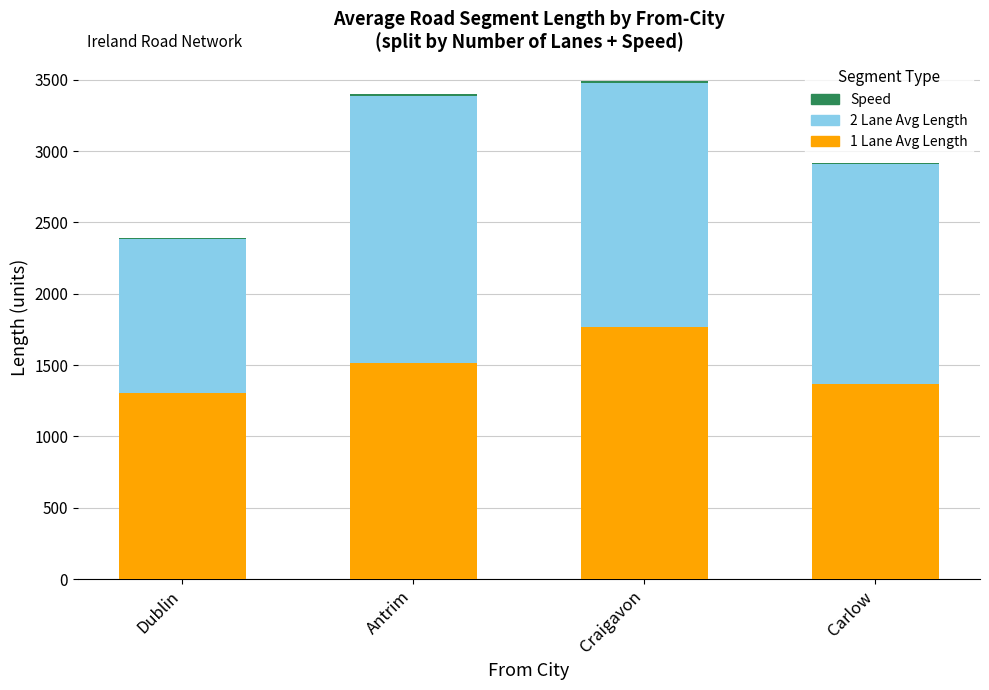

Is it true that 1 Lane Avg Length equals 1765.2 at Craigavon?

True